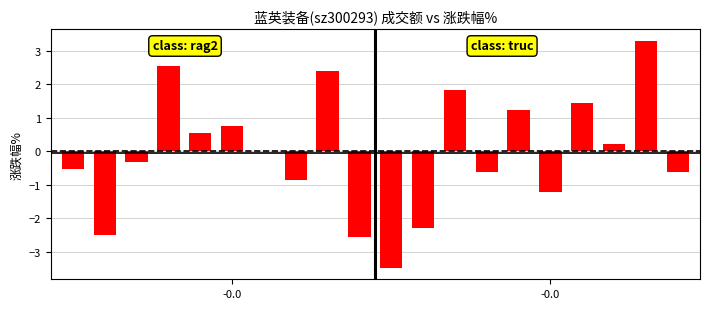

What is the greatest value displayed?

3.3